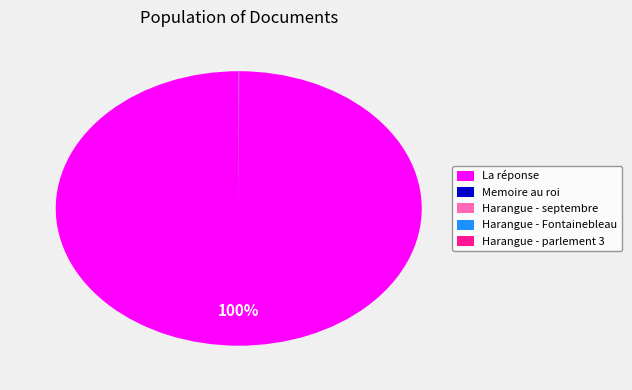

Which slice is the largest?

La réponse